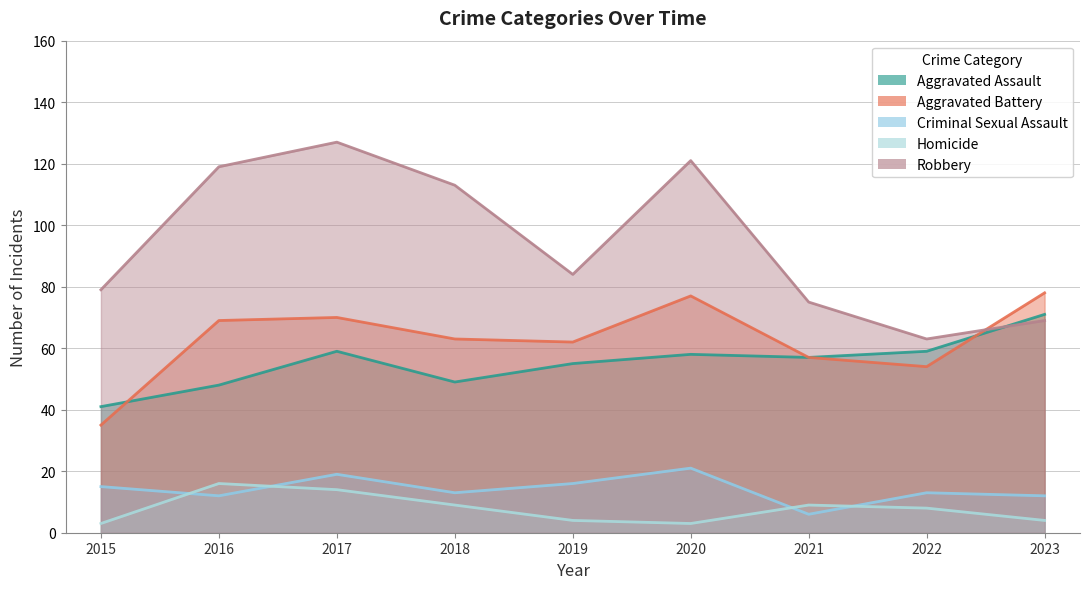

True or false: Criminal Sexual Assault and Robbery cross at least once.

False